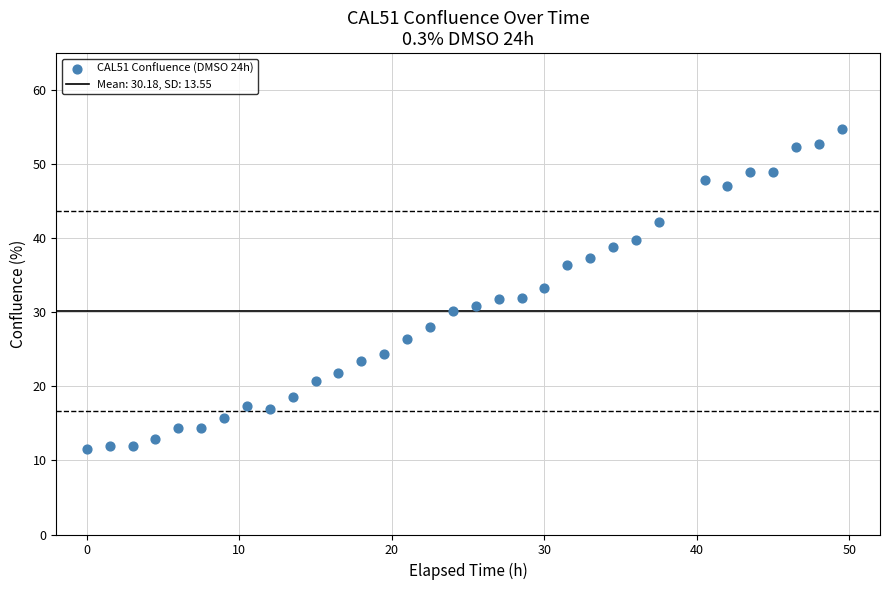

What is the range of X values (max minus min)?

49.5